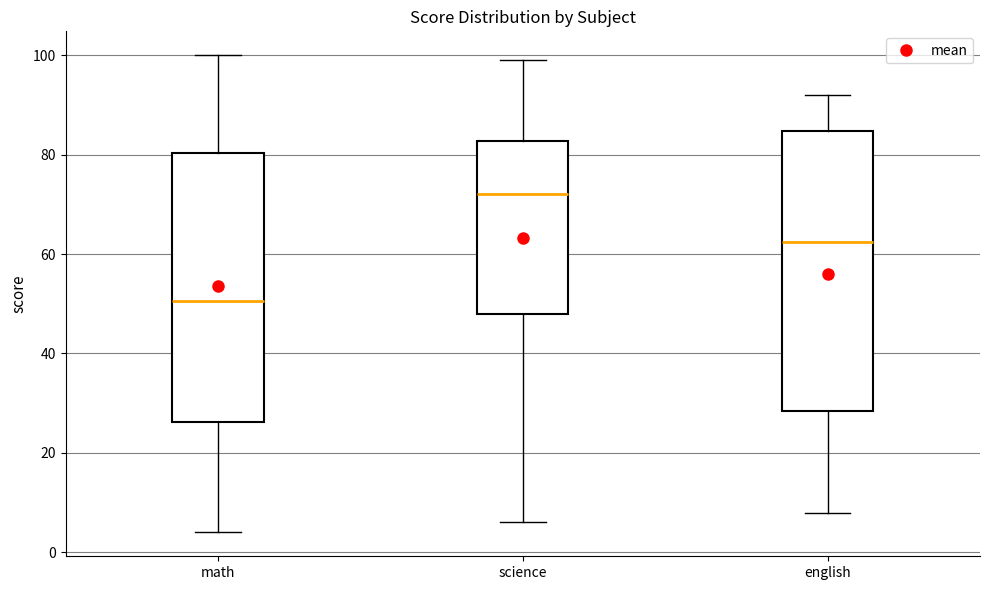

Comparing the boxes themselves (not the whiskers), which one is the tallest?

english